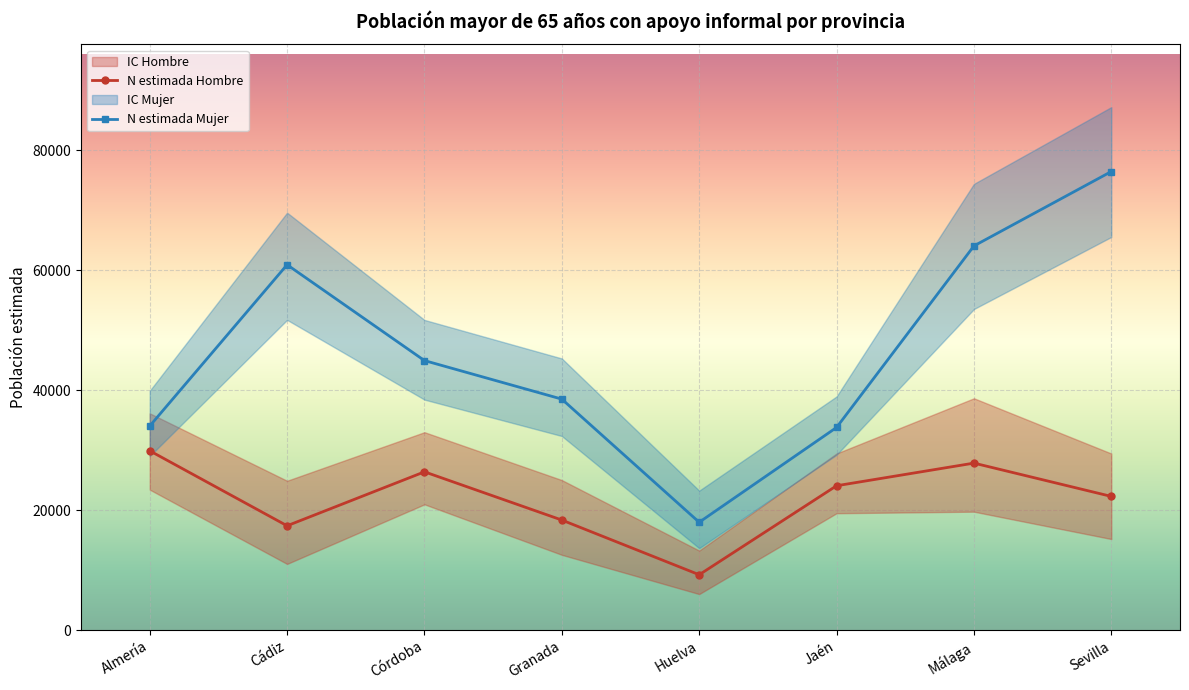

Reading left to right, transcribe all the data shown in this chart.

N estimada Hombre: Almería=29902	Cádiz=17392	Córdoba=26391	Granada=18346	Huelva=9224	Jaén=24068	Málaga=27845	Sevilla=22290
N estimada Mujer: Almería=34025	Cádiz=60938	Córdoba=44949	Granada=38519	Huelva=17977	Jaén=33793	Málaga=64076	Sevilla=76484